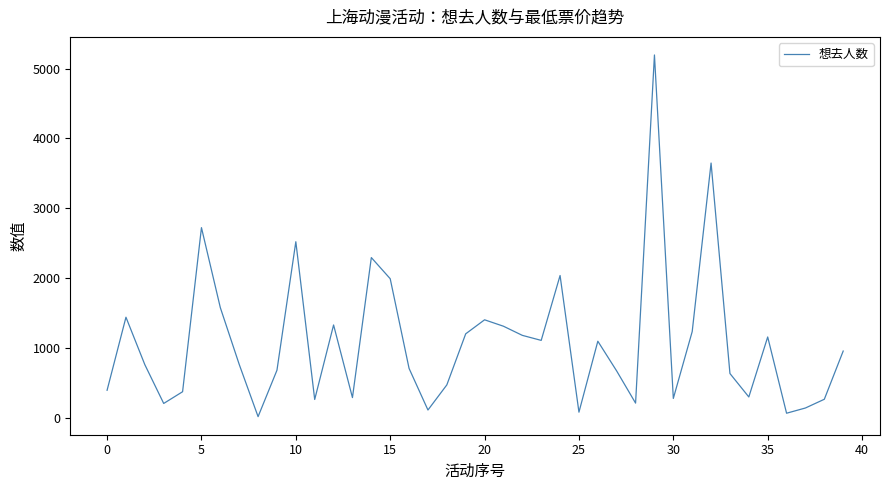

What is the maximum value shown in the chart?

5197